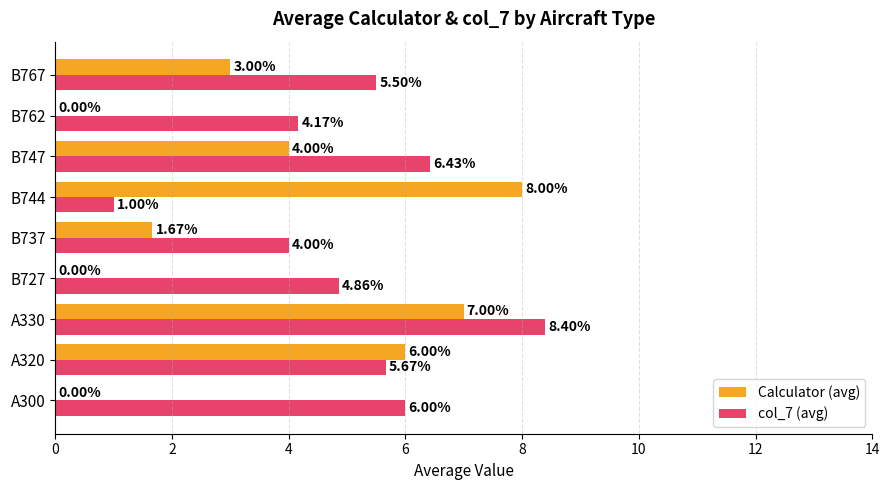

At which label is Calculator (avg) closest to 4?

B747